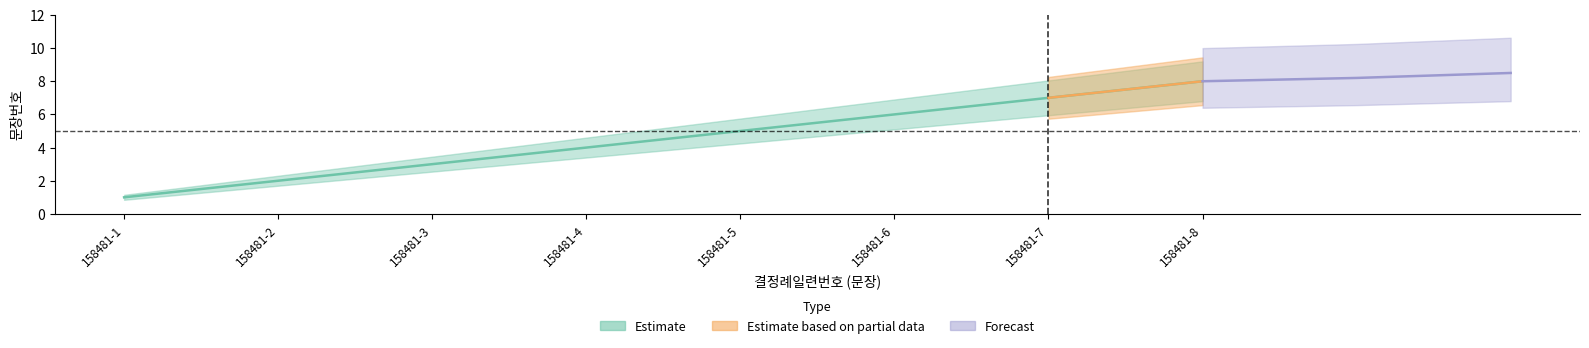

Read the value at 158481-4.

4